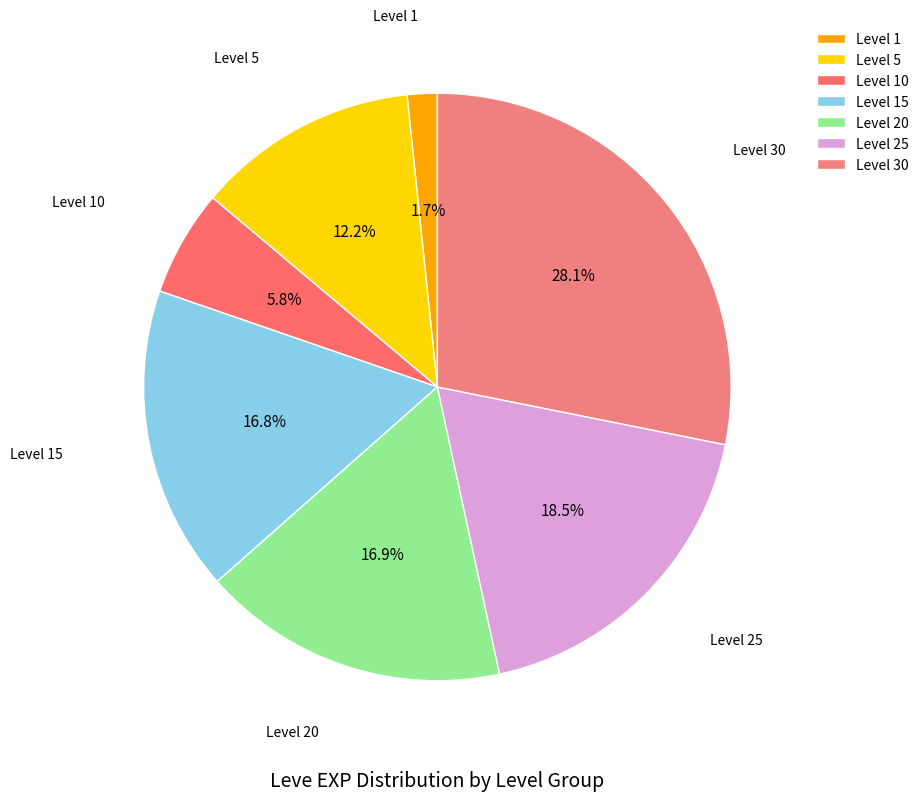

Does Level 25 account for over 50% of the chart?

No